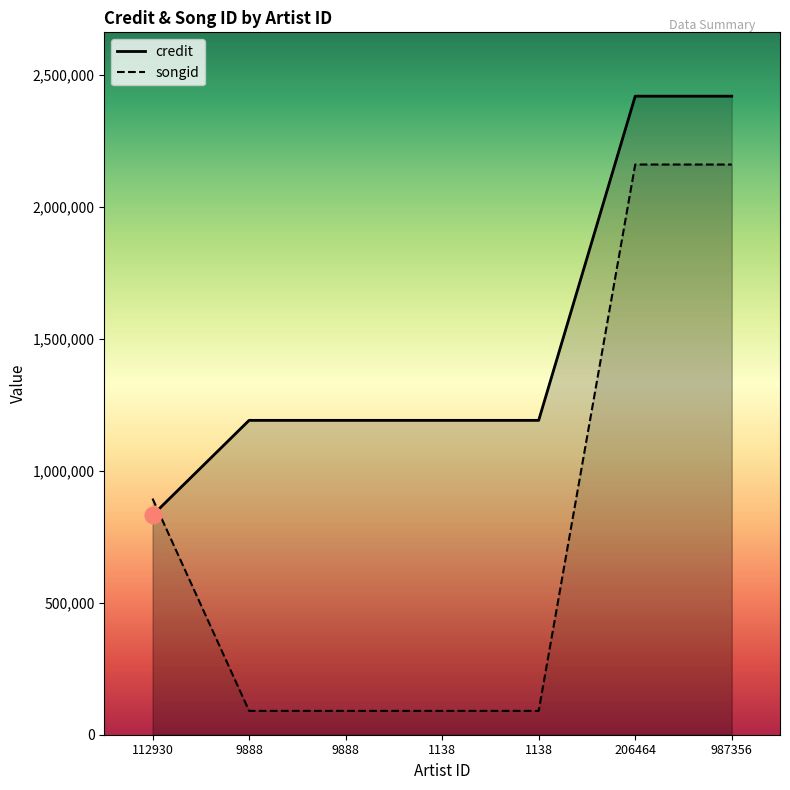

How many values in the credit series are below 1190573?

1